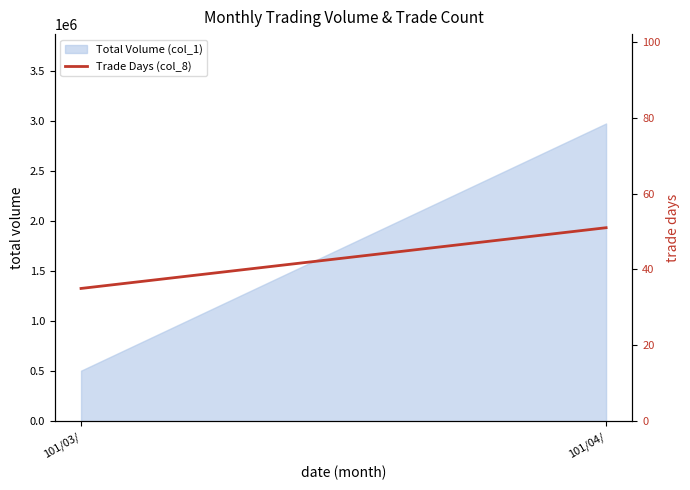

What is the label of the 1st point from the left?

101/03/